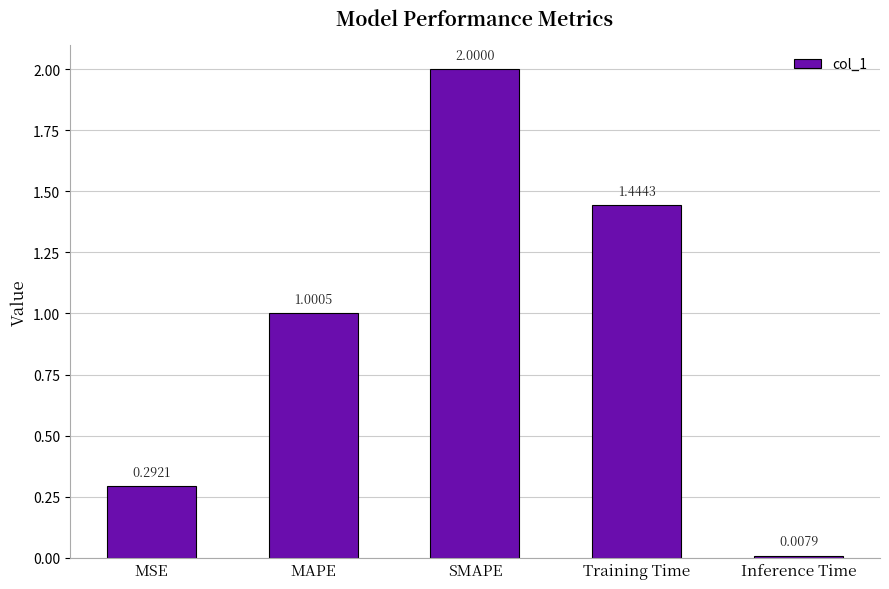

What is the label of the 5th bar from the right?

MSE